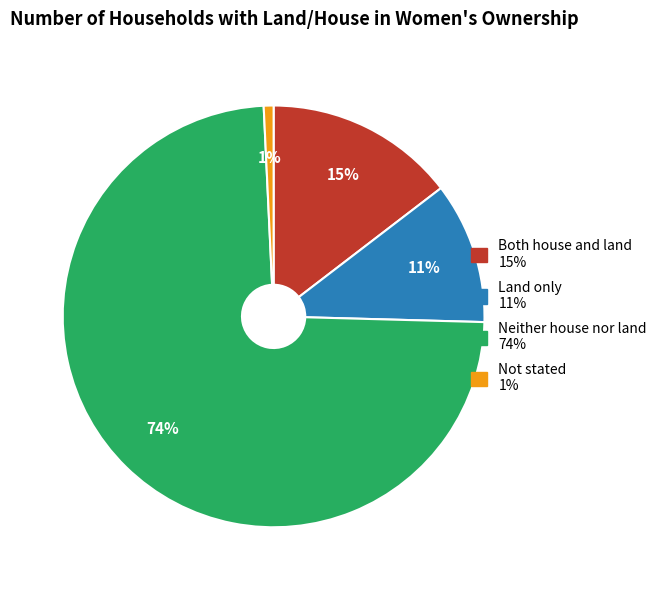

True or false: Land only accounts for 3% of the total.

False